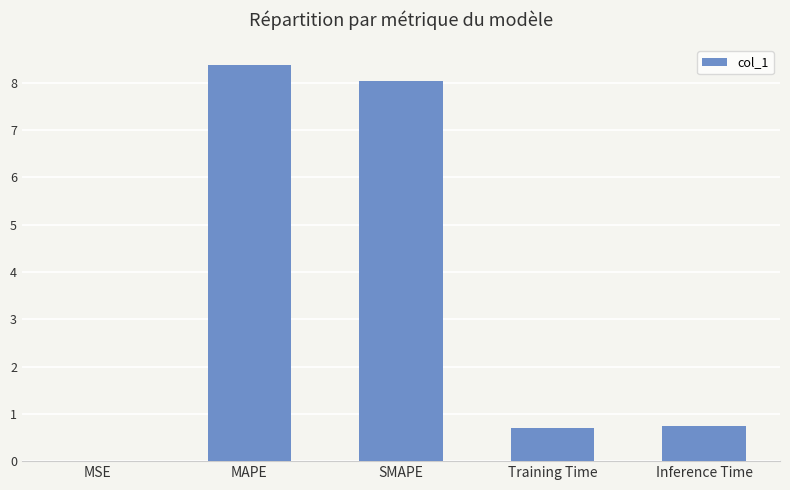

Which category has the highest value across all series?

MAPE